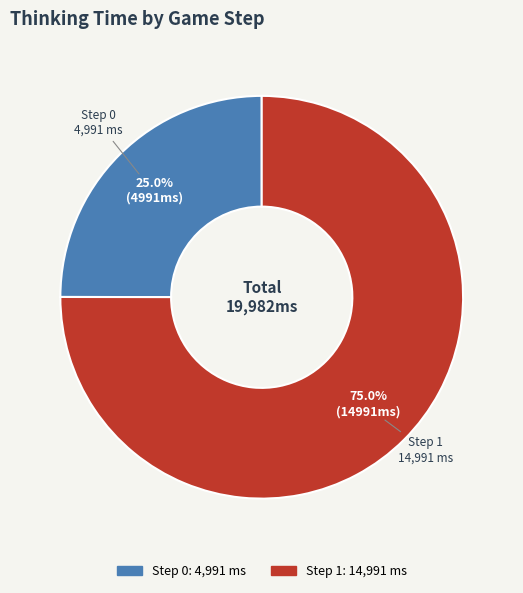

Which slice is the largest?

Step 1